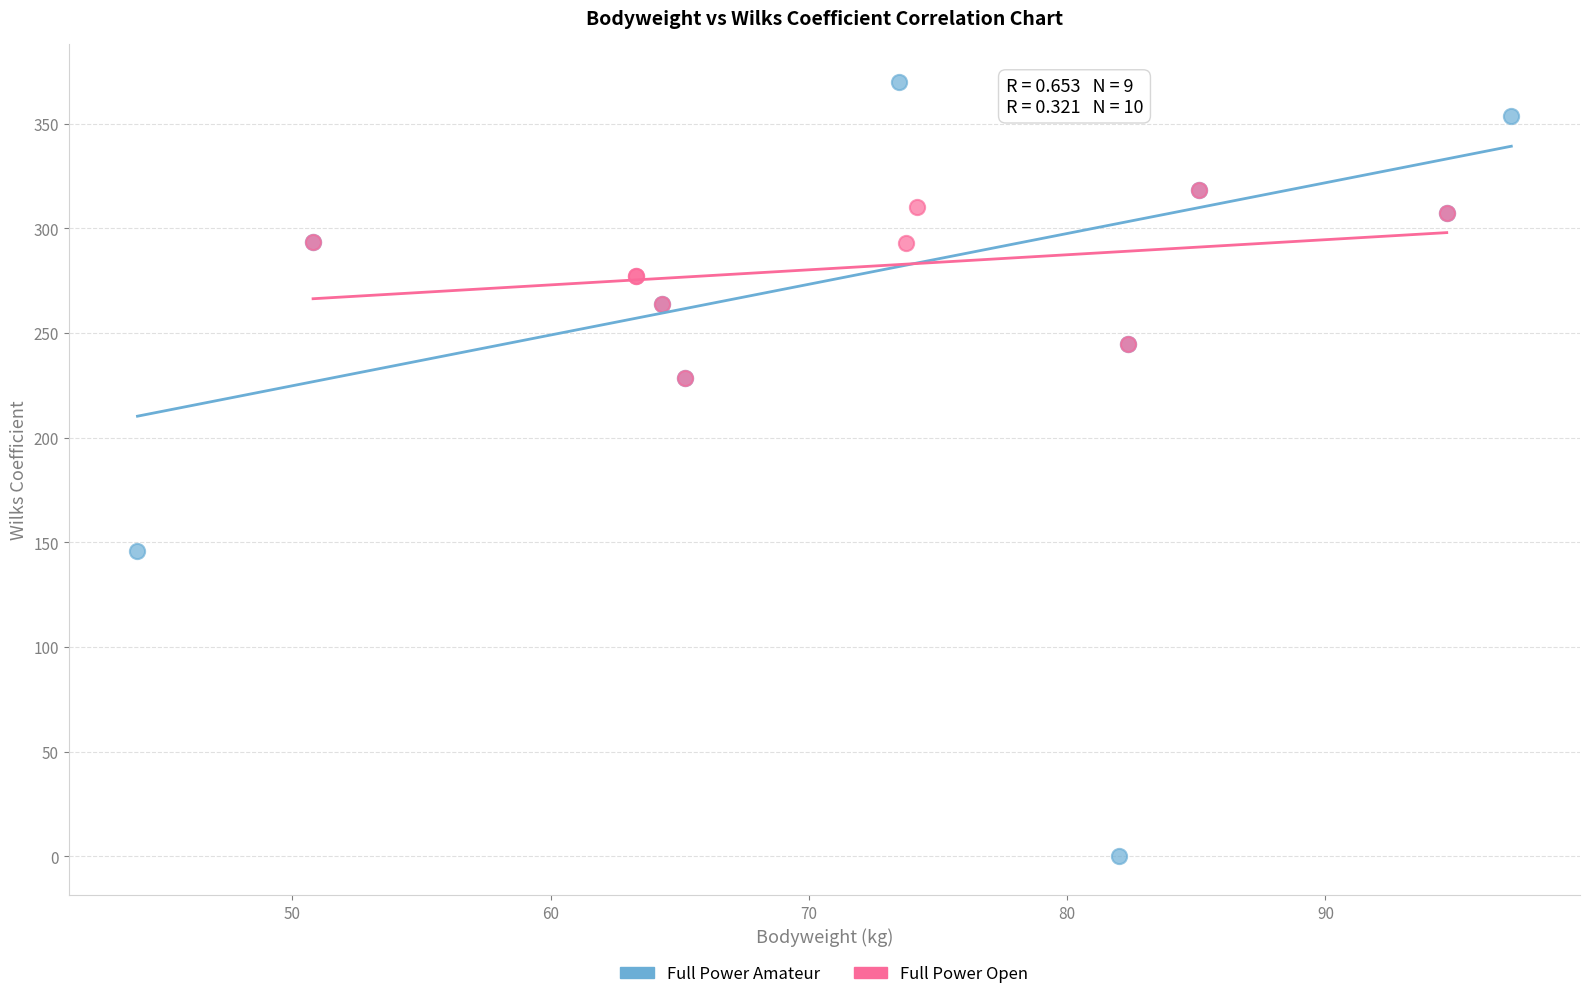

Which series has the largest Y range (max minus min)?

Full Power Amateur